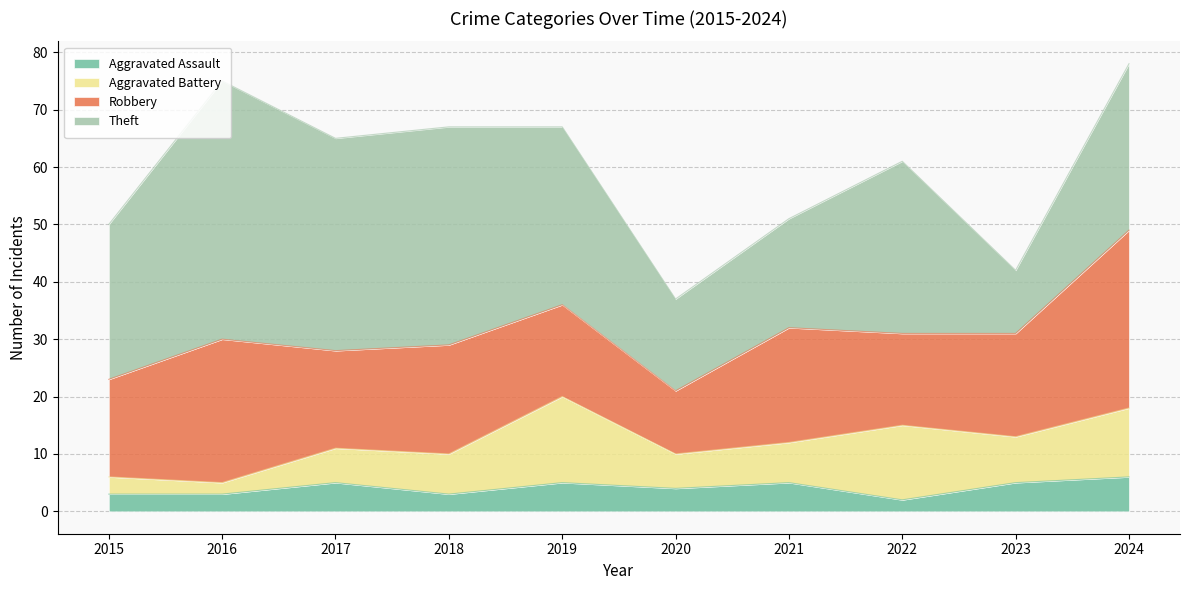

Reading left to right, what are all the values shown in this chart?

Aggravated Assault: 2015=3	2016=3	2017=5	2018=3	2019=5	2020=4	2021=5	2022=2	2023=5	2024=6
Aggravated Battery: 2015=3	2016=2	2017=6	2018=7	2019=15	2020=6	2021=7	2022=13	2023=8	2024=12
Robbery: 2015=17	2016=25	2017=17	2018=19	2019=16	2020=11	2021=20	2022=16	2023=18	2024=31
Theft: 2015=27	2016=45	2017=37	2018=38	2019=31	2020=16	2021=19	2022=30	2023=11	2024=29